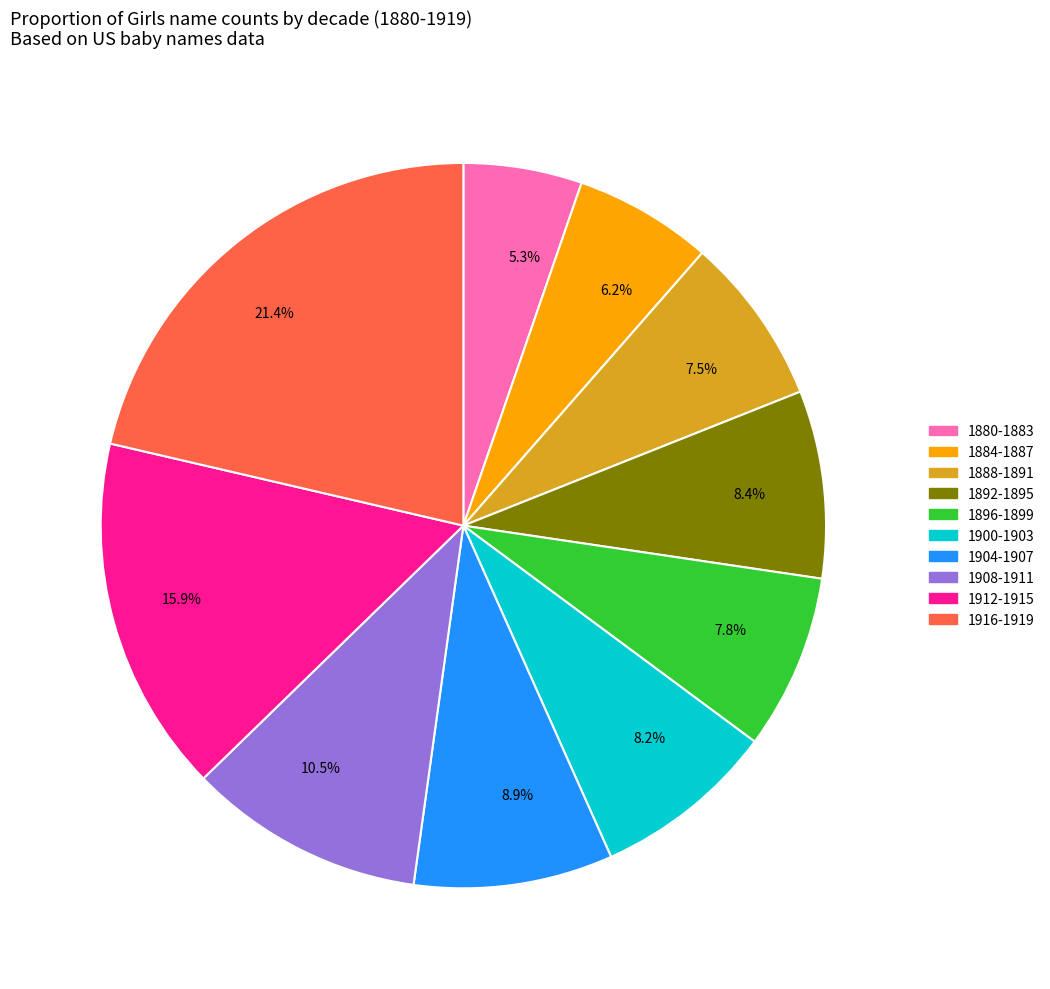

What is the largest slice in the pie chart?

21.4%